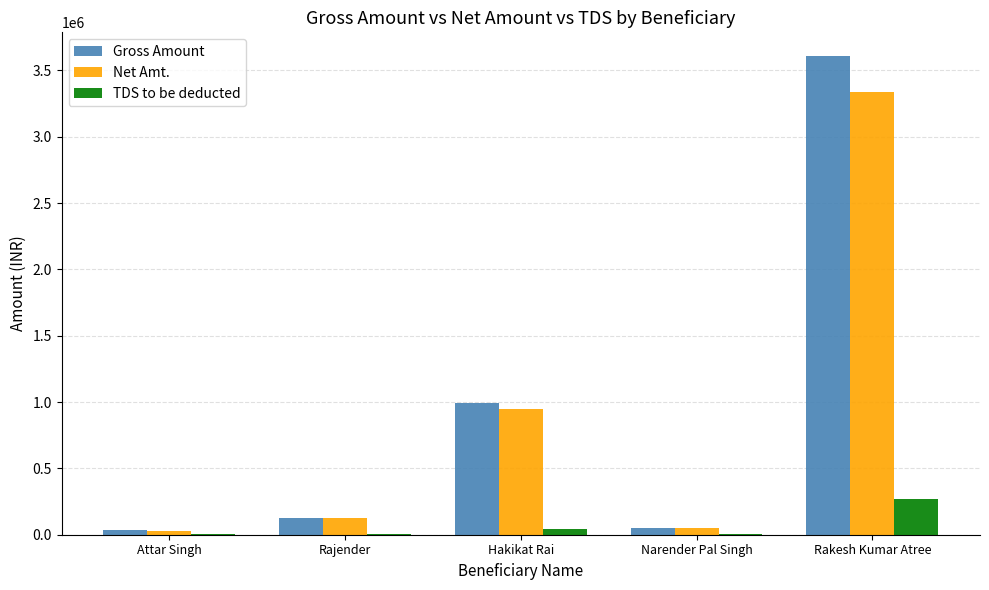

What is the maximum value shown in the chart?

3607214